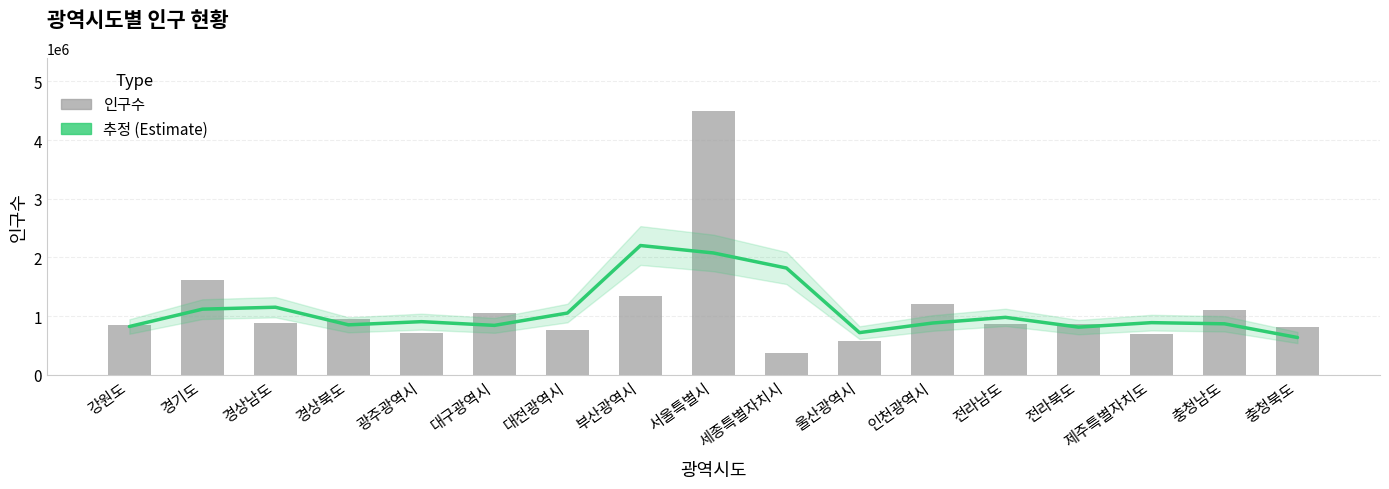

What is the average value of the 추정 (Estimate) series?

1096772.3